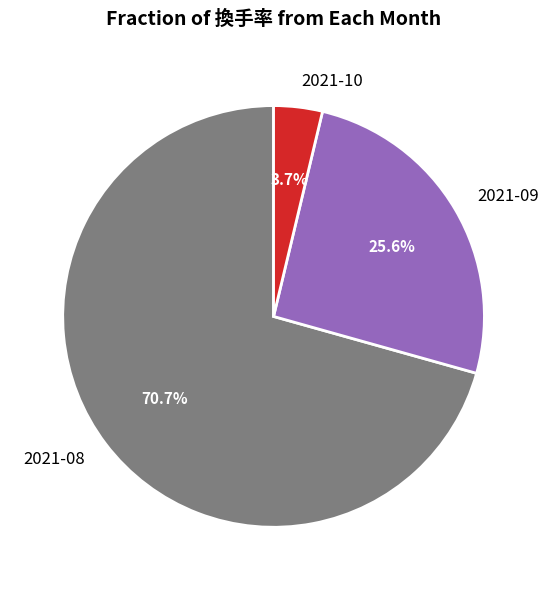

Rank the categories by value from highest to lowest.

2021-08, 2021-09, 2021-10